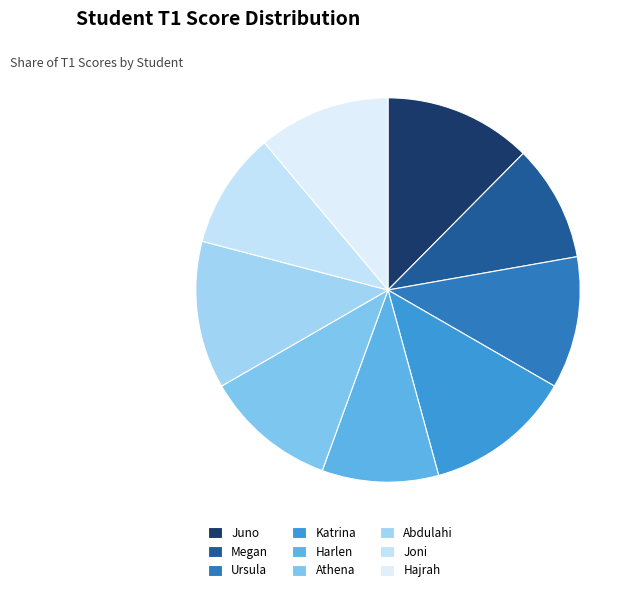

What is the ratio of the value at Ursula to the value at Juno?

0.9